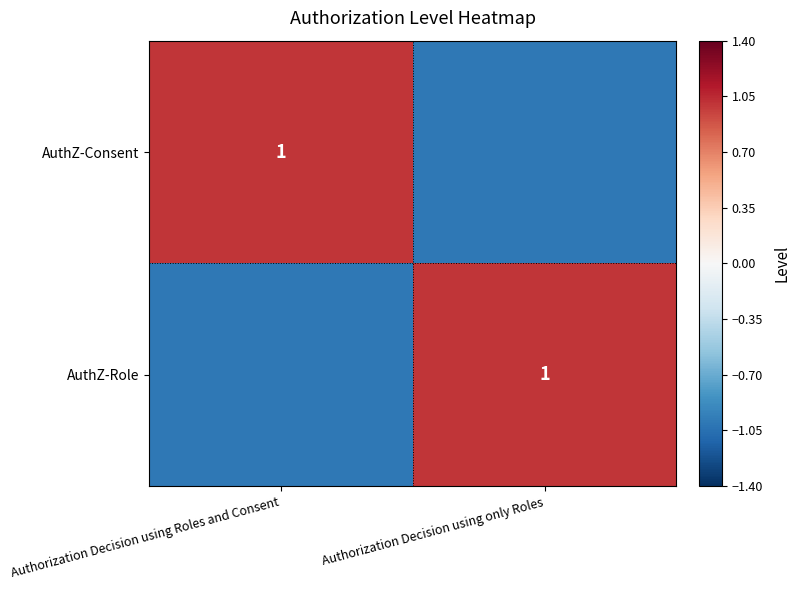

The AuthZ-Role series shows 1 at Authorization Decision using only Roles. True or false?

True